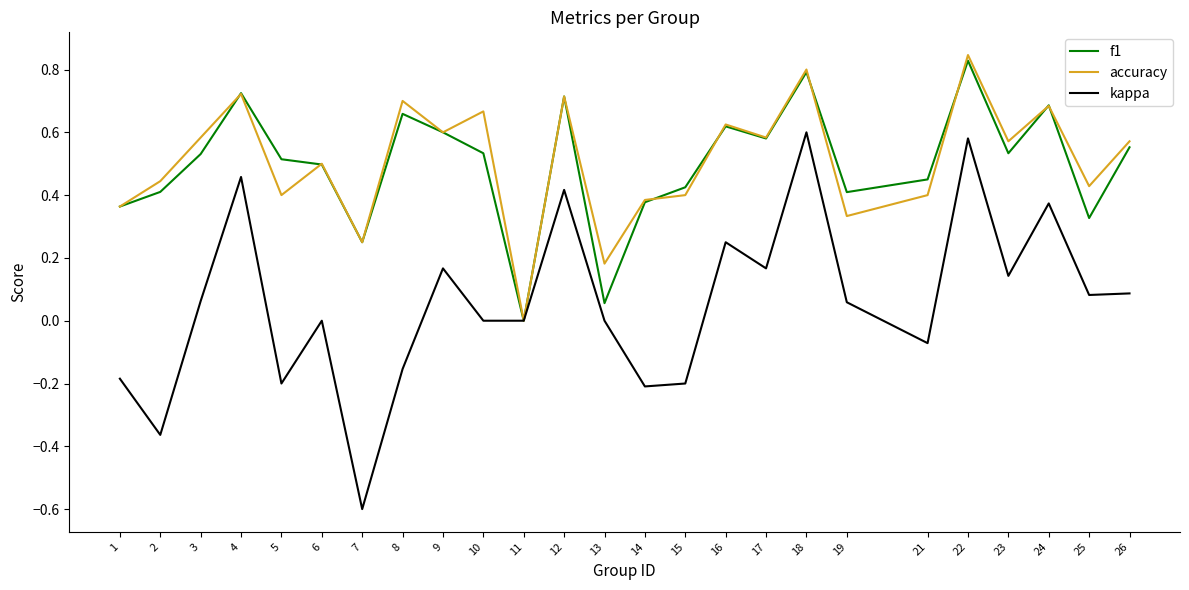

Count the number of data series in this chart.

3